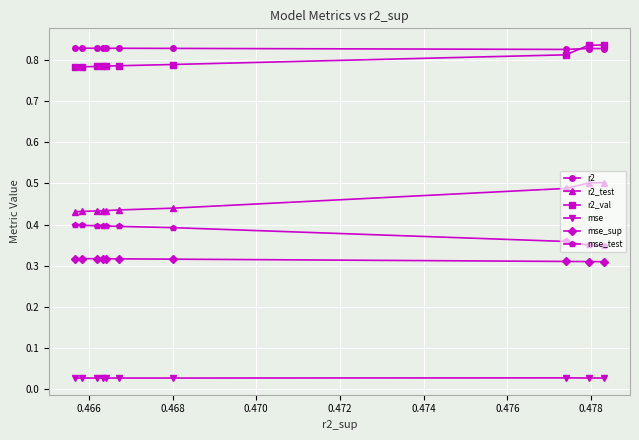

At how many categories does at least one series exceed 0?

10